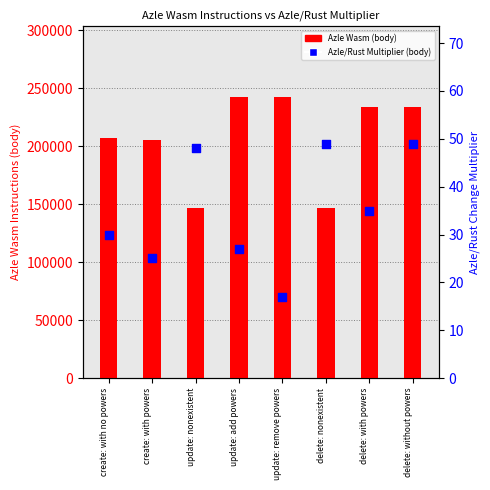

Which series reaches the maximum Y coordinate?

Azle Wasm (body)